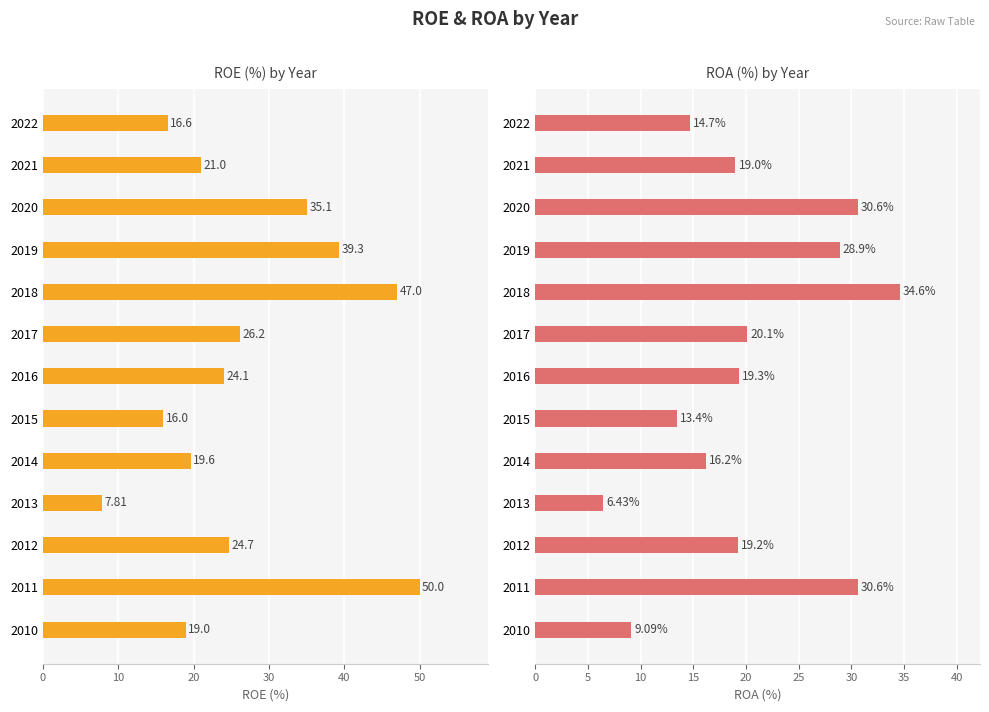

Rank the series by their average value, from highest to lowest.

ROE(%), ROA(%)